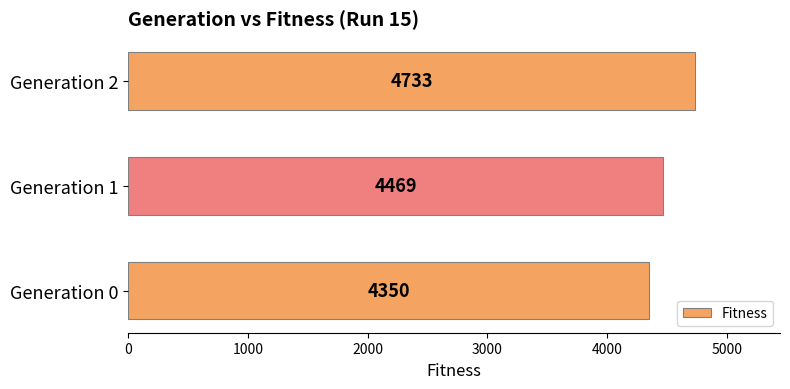

The value at Generation 1 is 4469. True or false?

True